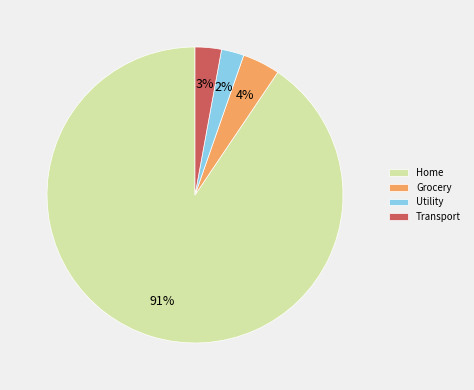

To the nearest percent, what portion does Home represent?

91%